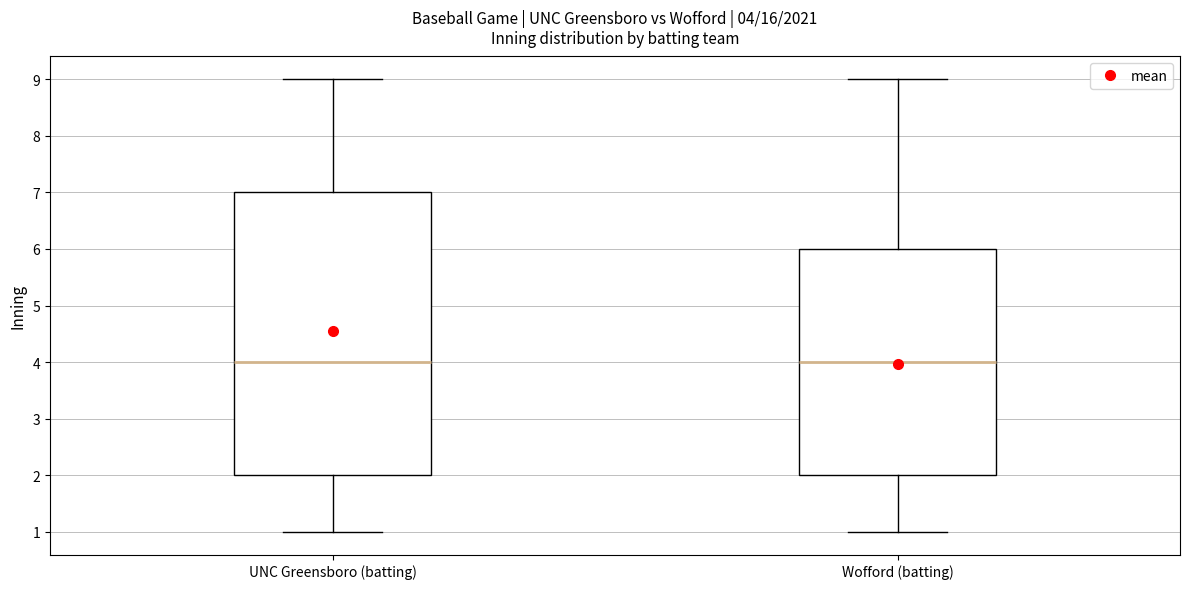

Which box is the tallest, from its lower edge to its upper edge?

UNC Greensboro (batting)